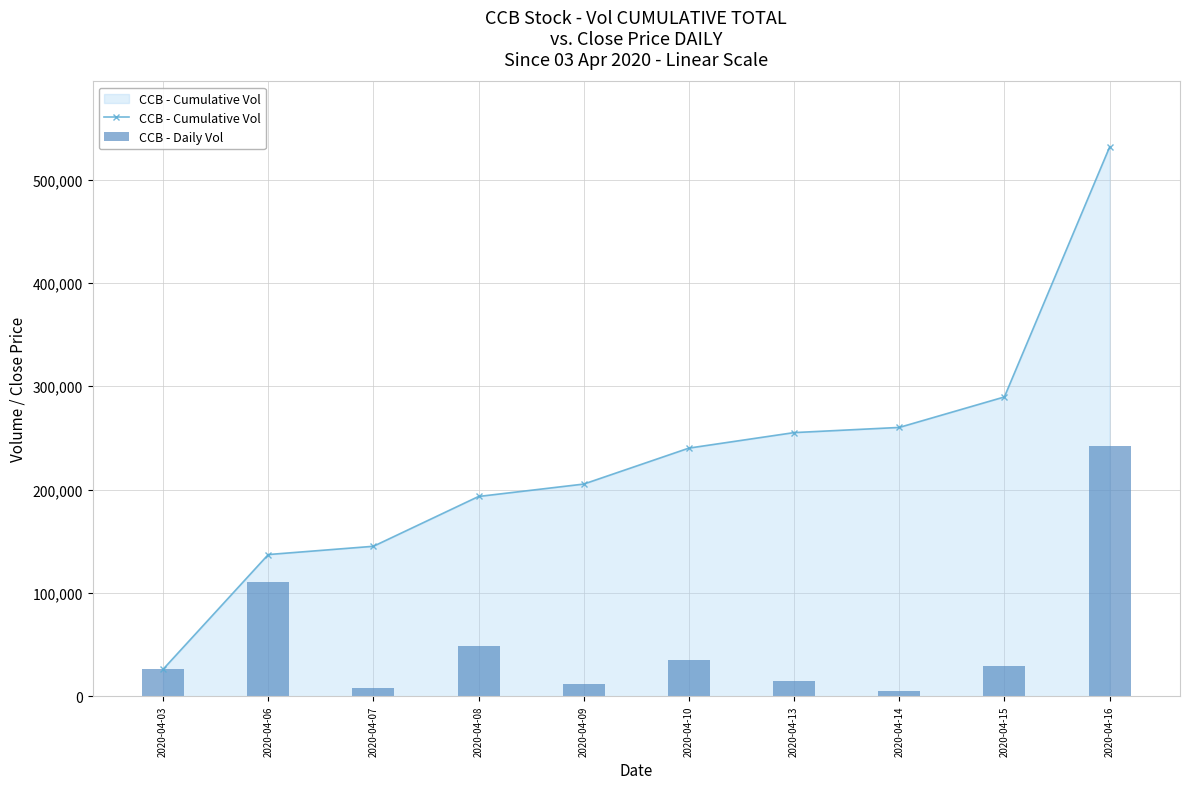

Reading right to left, what are all the values shown in this chart?

CCB - Cumulative Vol: 2020-04-16=531300	2020-04-15=289600	2020-04-14=260100	2020-04-13=255100	2020-04-10=240100	2020-04-09=205300	2020-04-08=193300	2020-04-07=145100	2020-04-06=137100	2020-04-03=26100
CCB - Daily Vol: 2020-04-16=241700	2020-04-15=29500	2020-04-14=5000	2020-04-13=15000	2020-04-10=34800	2020-04-09=12000	2020-04-08=48200	2020-04-07=8000	2020-04-06=111000	2020-04-03=26100